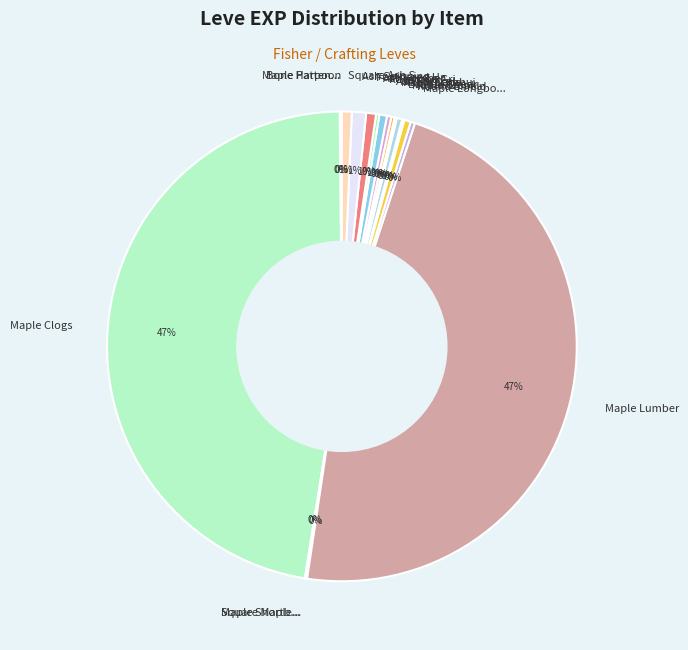

Between Ash Spinning... and Maple Lumber, which is larger?

Maple Lumber